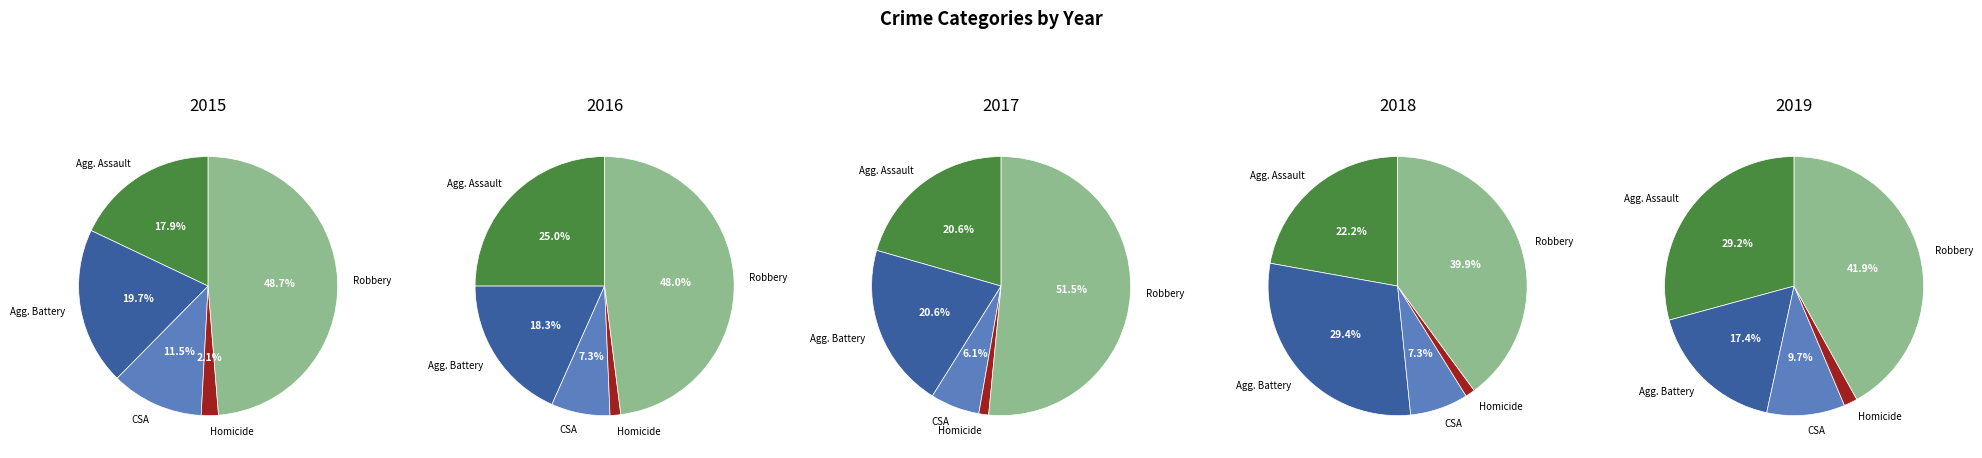

How many segments does this pie chart have?

5